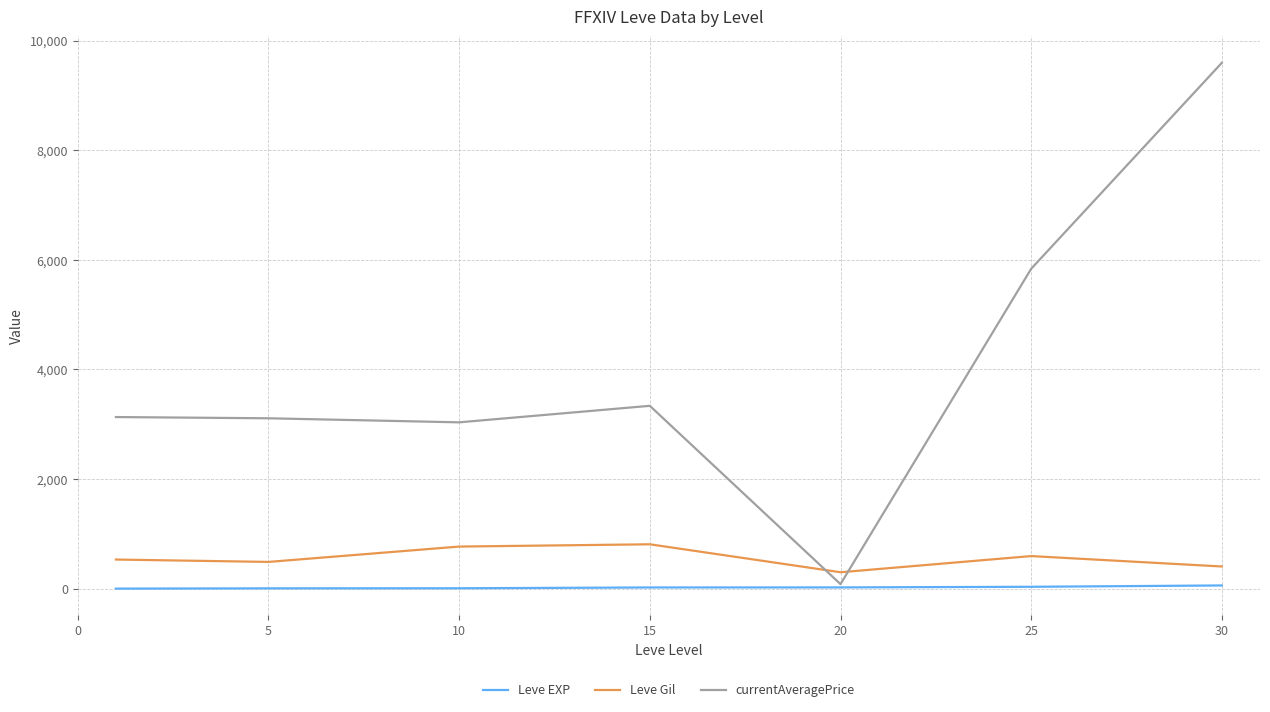

Which series has the largest range (max minus min)?

currentAveragePrice